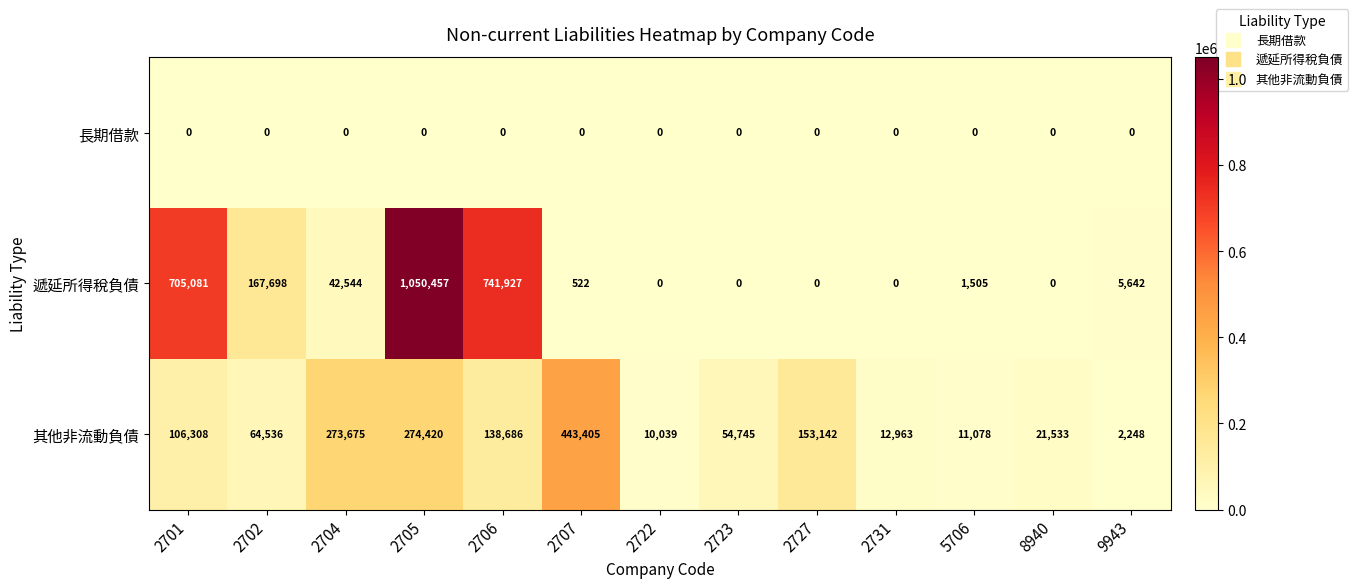

What is the maximum value shown in the chart?

1050457